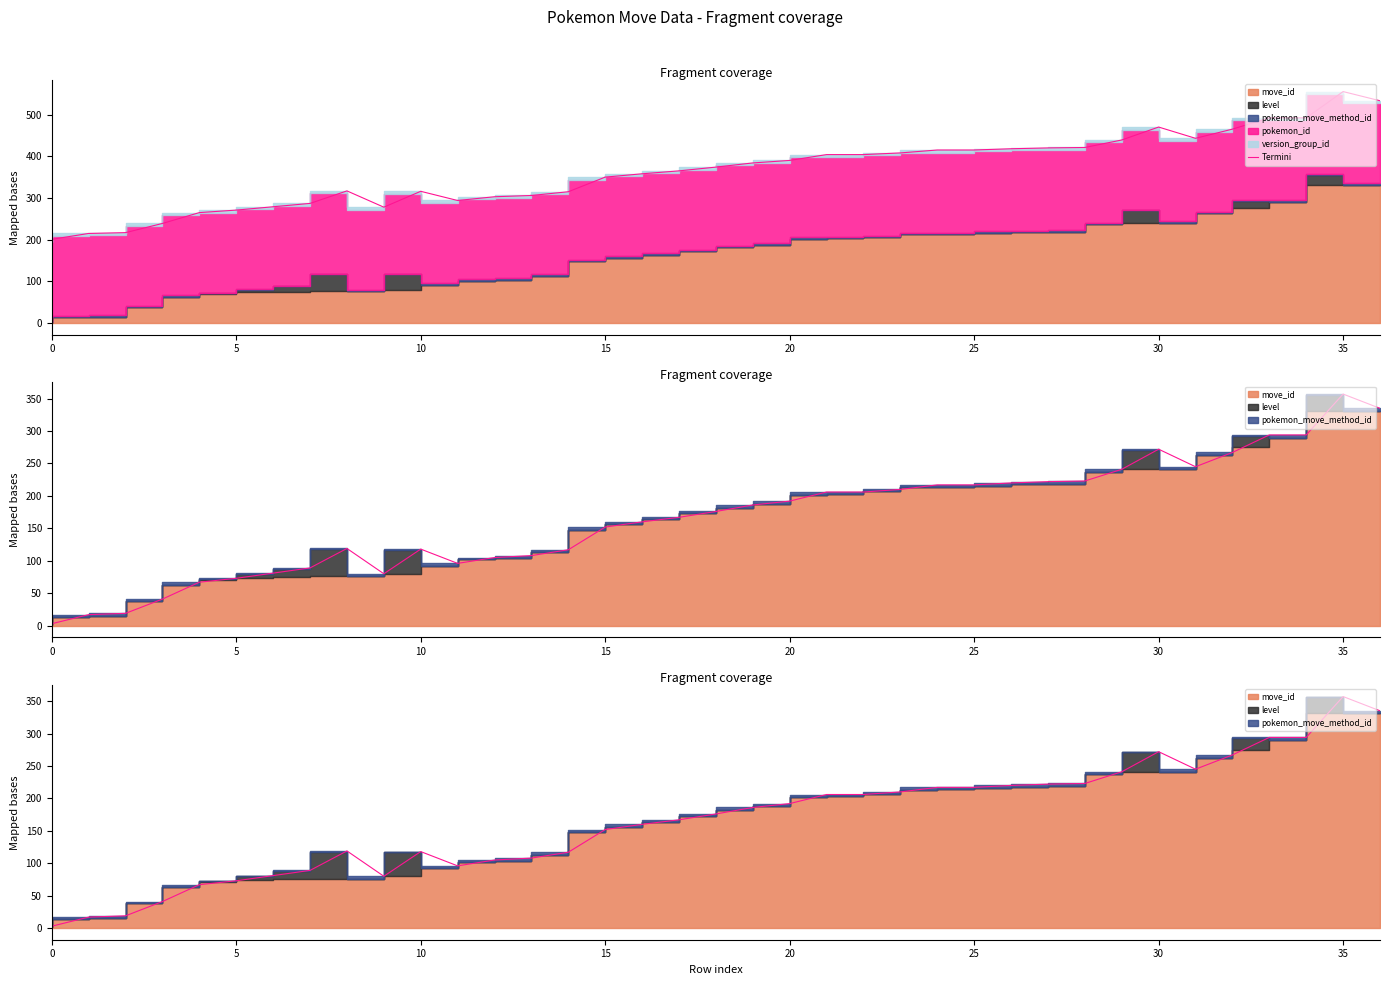

What is the difference between the maximum and minimum values?

354